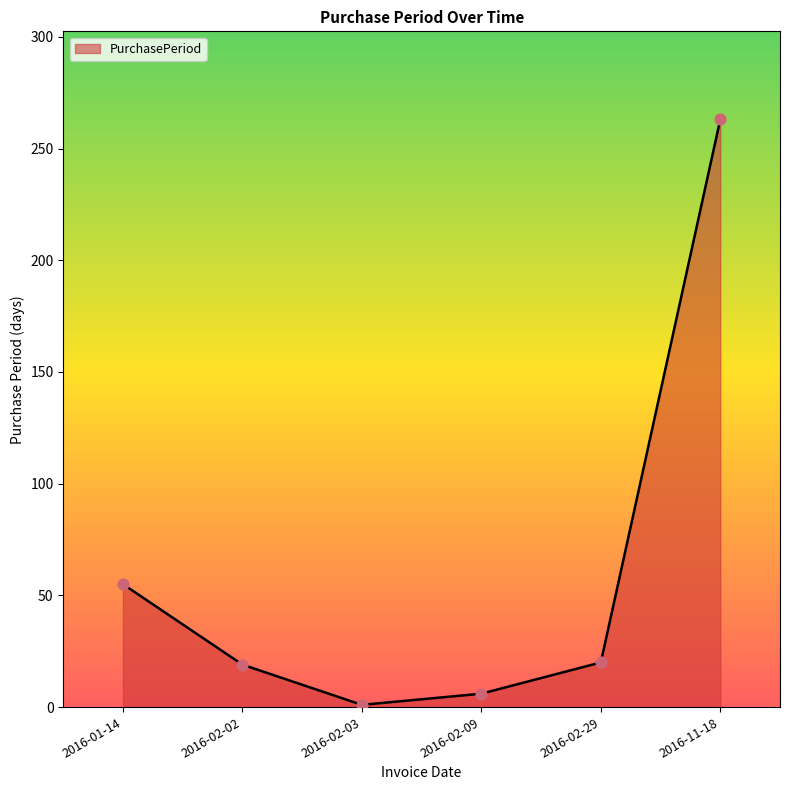

Which has a higher value, 2016-02-09 or 2016-01-14?

2016-01-14